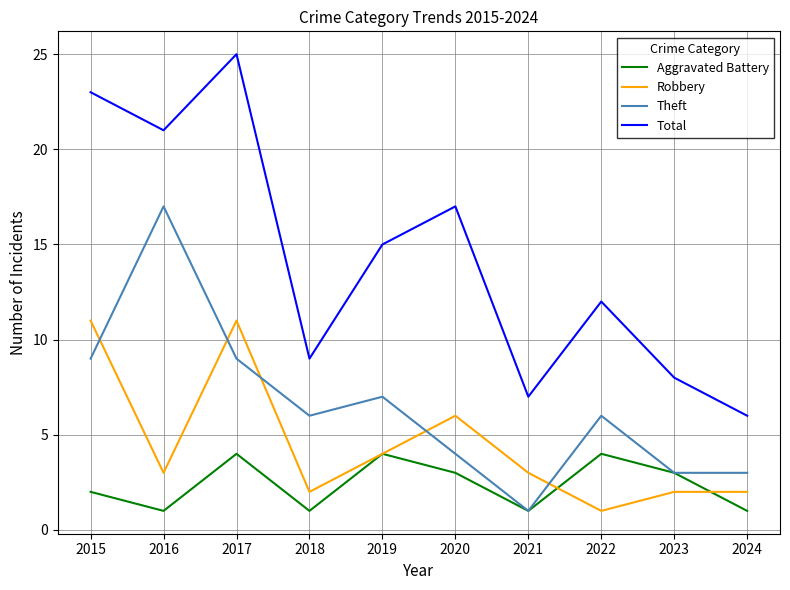

What is the total value across all series at 2023?

16